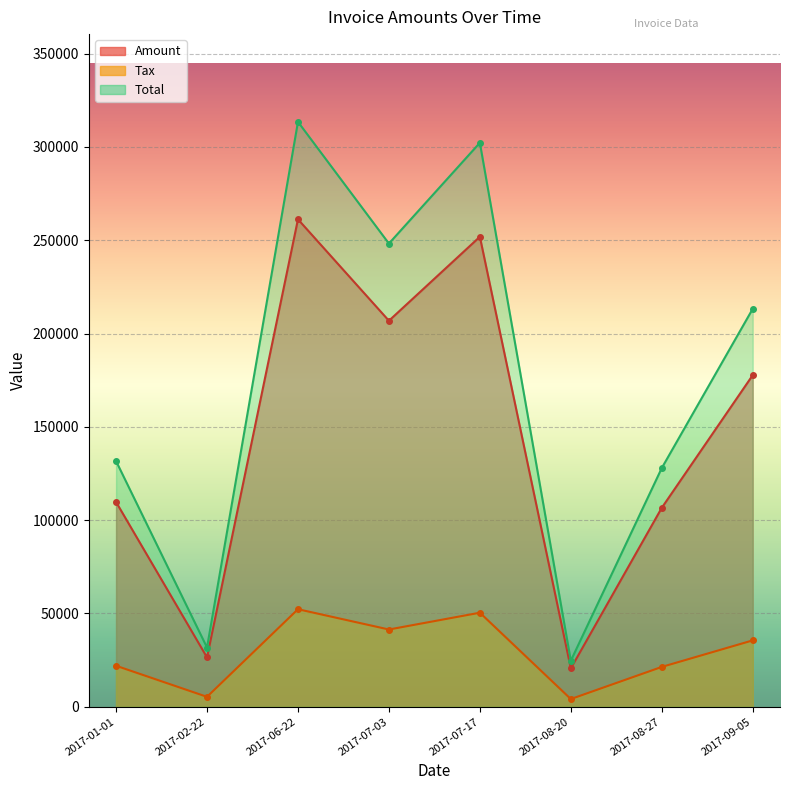

Rank the series by their maximum value, from lowest to highest.

Amount, Tax, Total